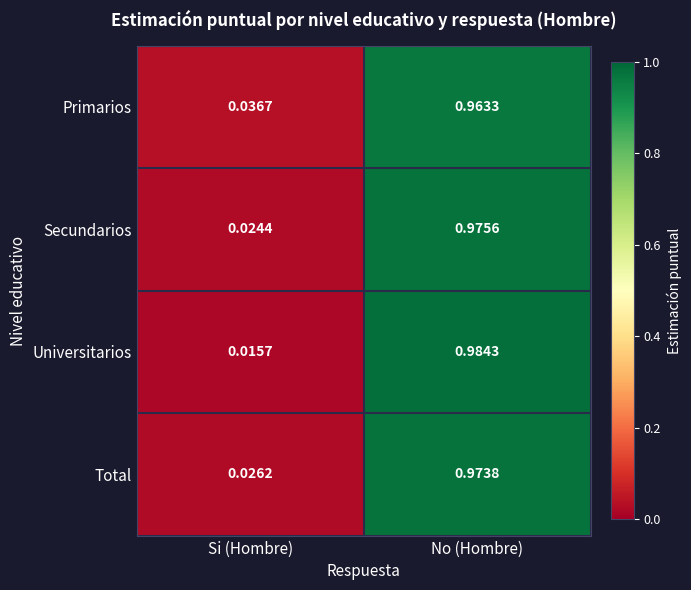

Rank the series at No (Hombre) from lowest to highest value.

Primarios, Total, Secundarios, Universitarios